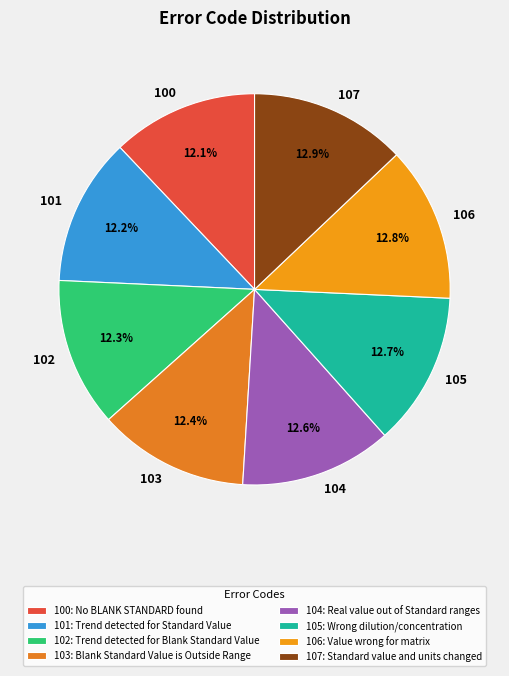

What is the ratio of the value at 104 to the value at 103?

1.0